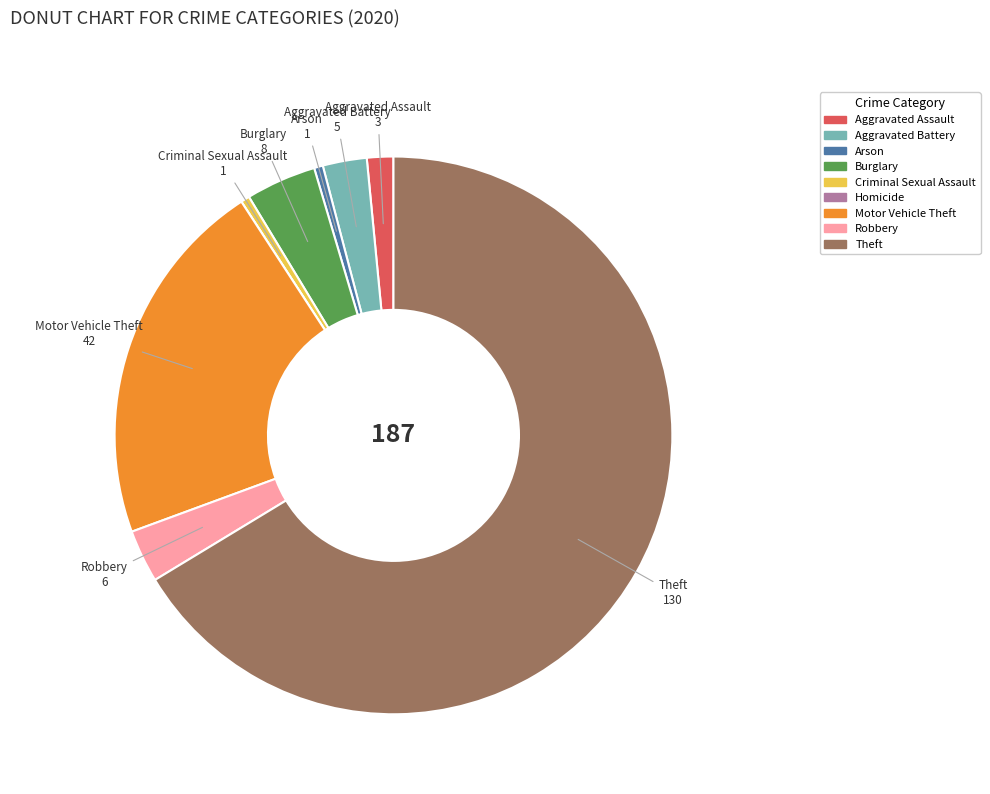

Is it true that Criminal Sexual Assault is 1% of the pie?

True